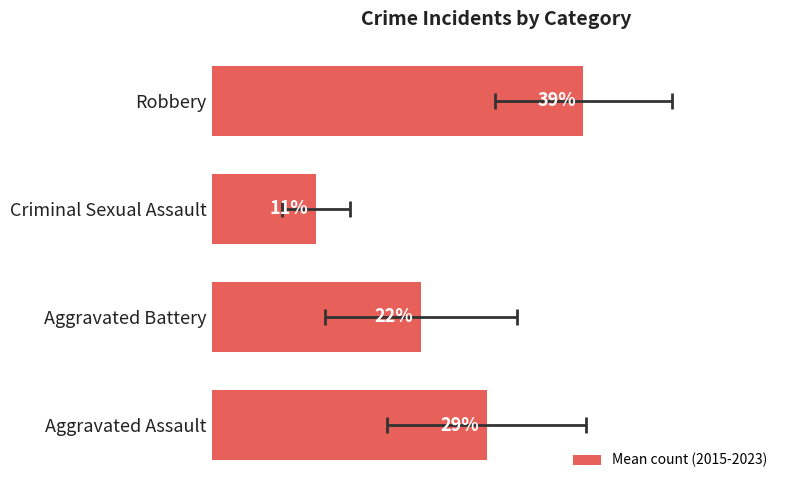

The value at Aggravated Assault is 6.3. True or false?

False